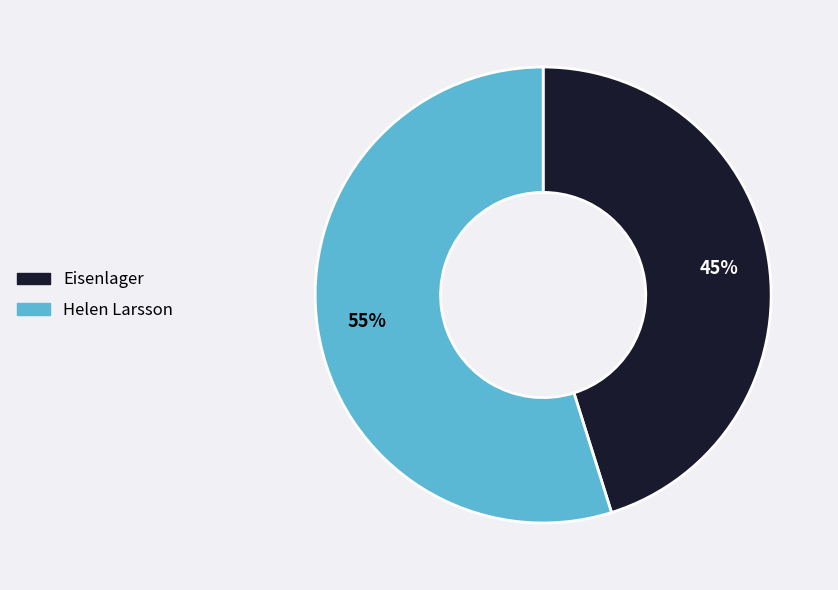

Does Helen Larsson represent more than half of the total?

Yes